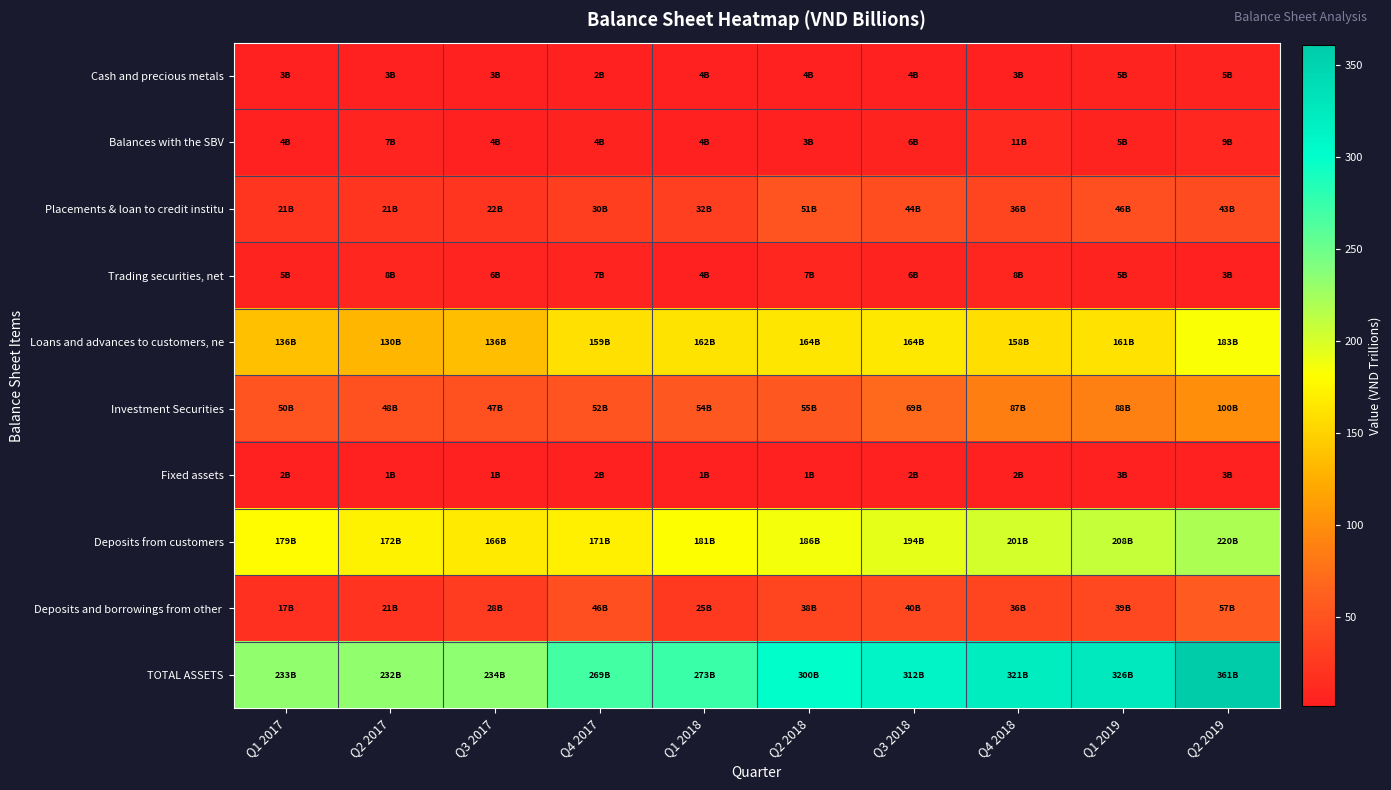

How many distinct data groups are displayed?

10